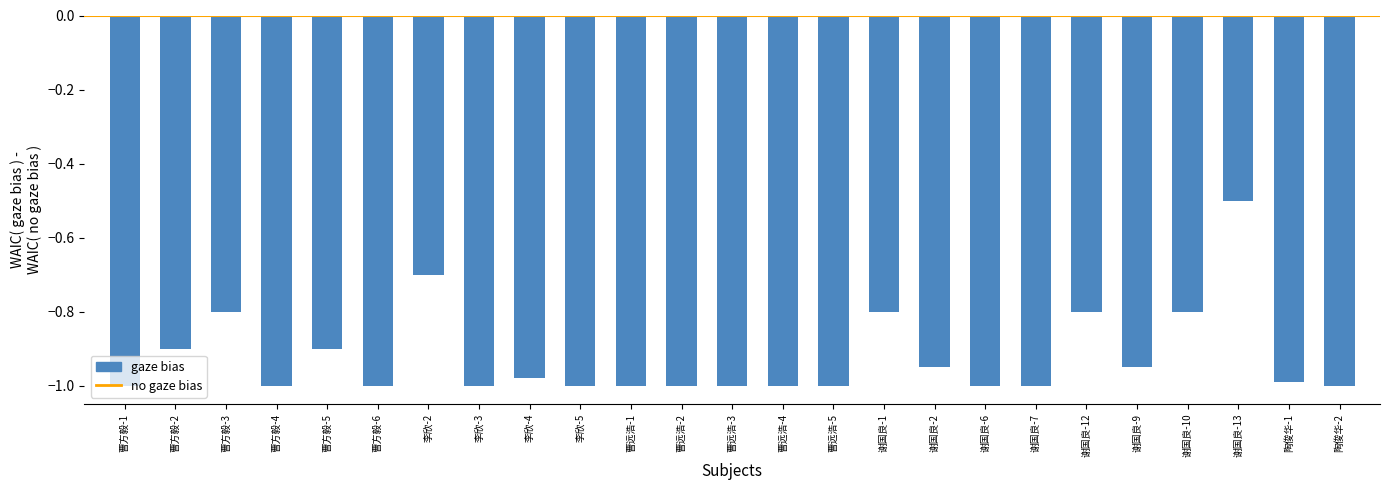

At which label is the value closest to 0?

谢国良-13